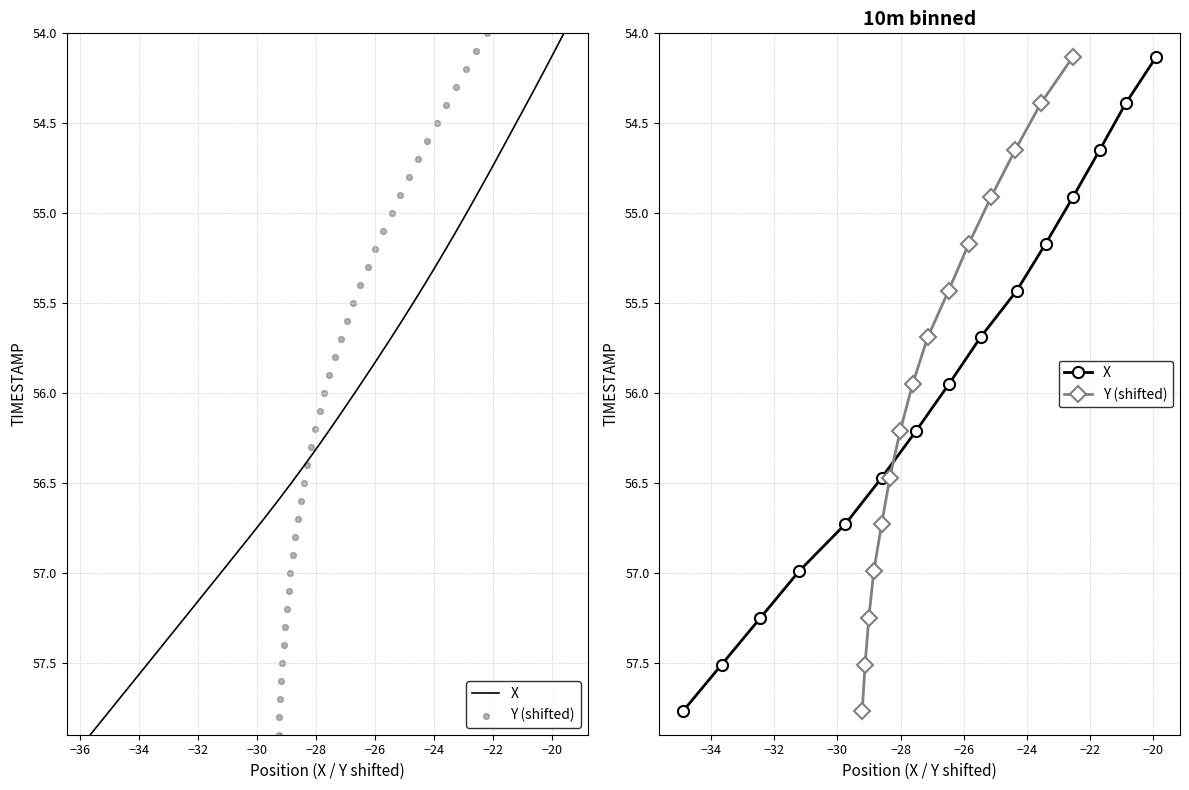

What are all the series names shown in the legend?

X, Y (shifted)